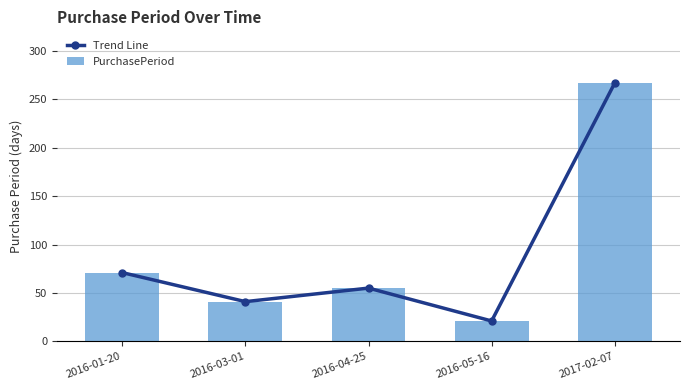

Is the value of Trend Line at 2016-01-20 greater than the value of PurchasePeriod at 2016-03-01?

Yes